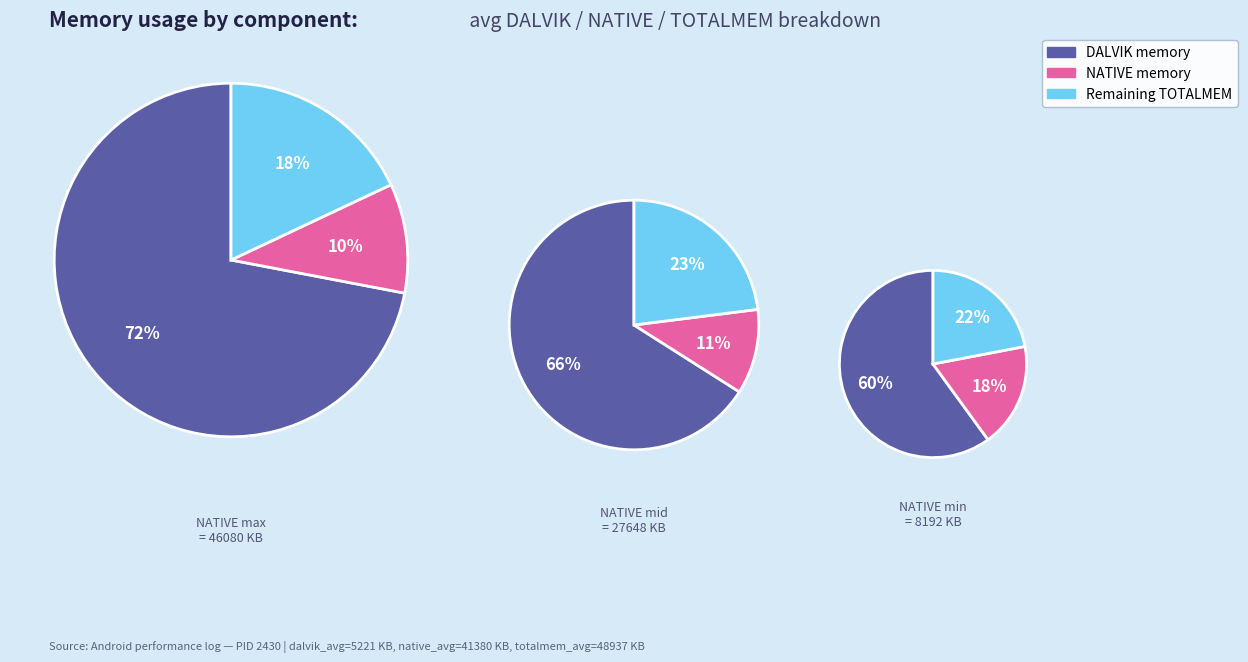

Is the sum of 1 and 2 greater than half?

Yes